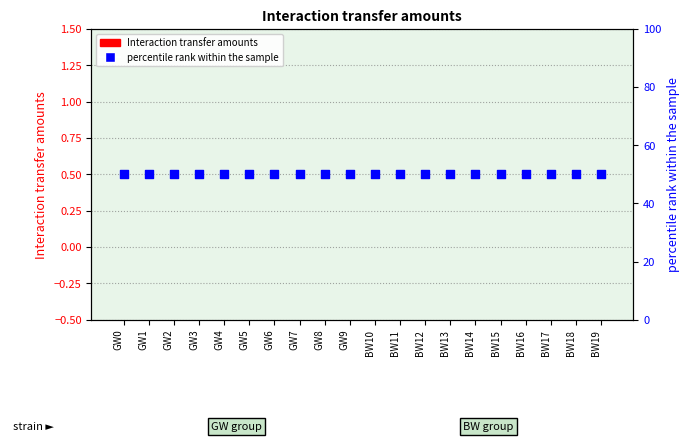

Is the value of percentile rank within the sample at GW4 greater than the value of Interaction transfer amounts at BW18?

Yes